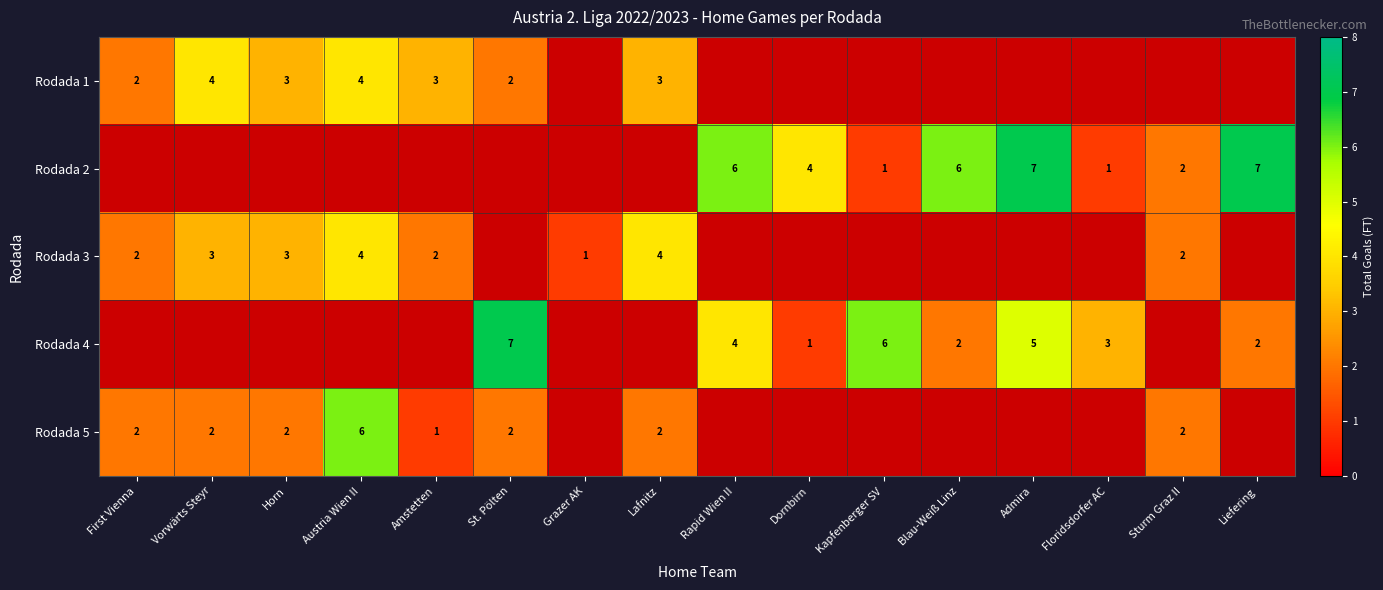

What is the spread (max minus min) of values at First Vienna?

2